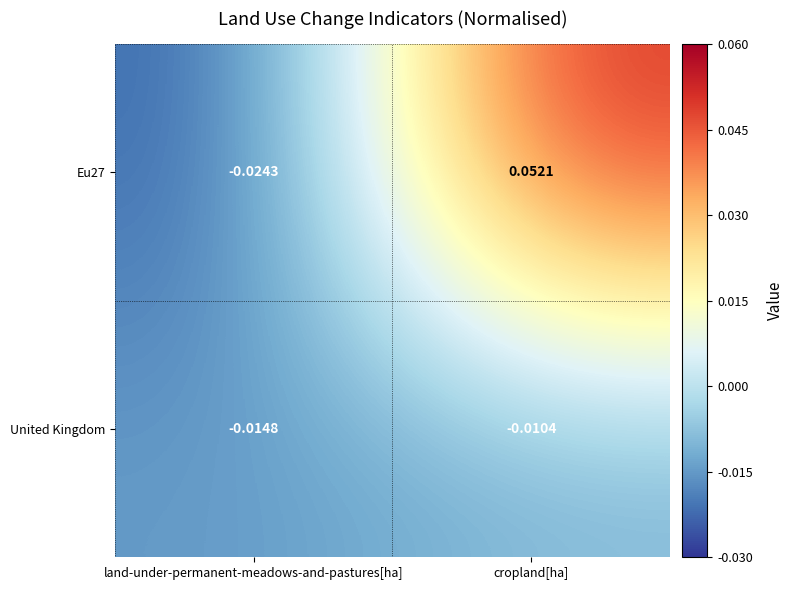

Rank the series by their average value, from highest to lowest.

Eu27, United Kingdom